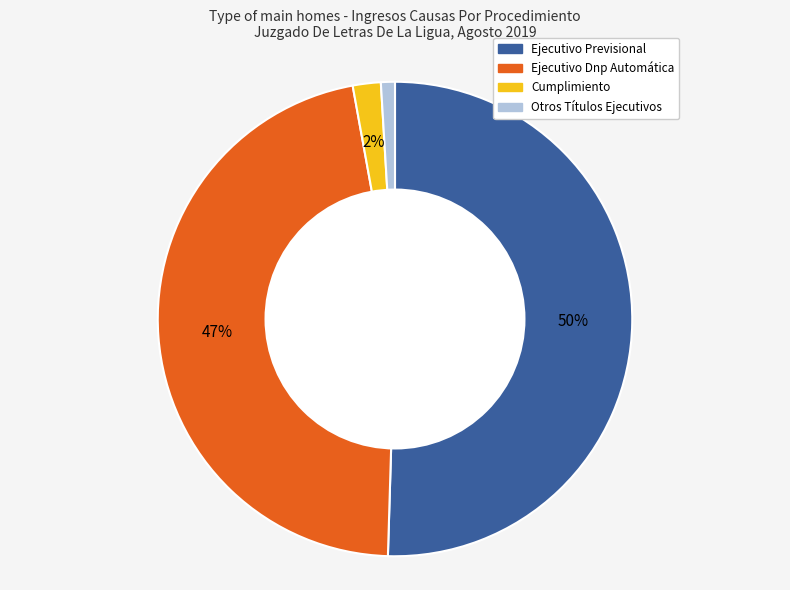

To the nearest percent, what is the difference between the Cumplimiento and Ejecutivo Dnp Automática slice percentages?

45%